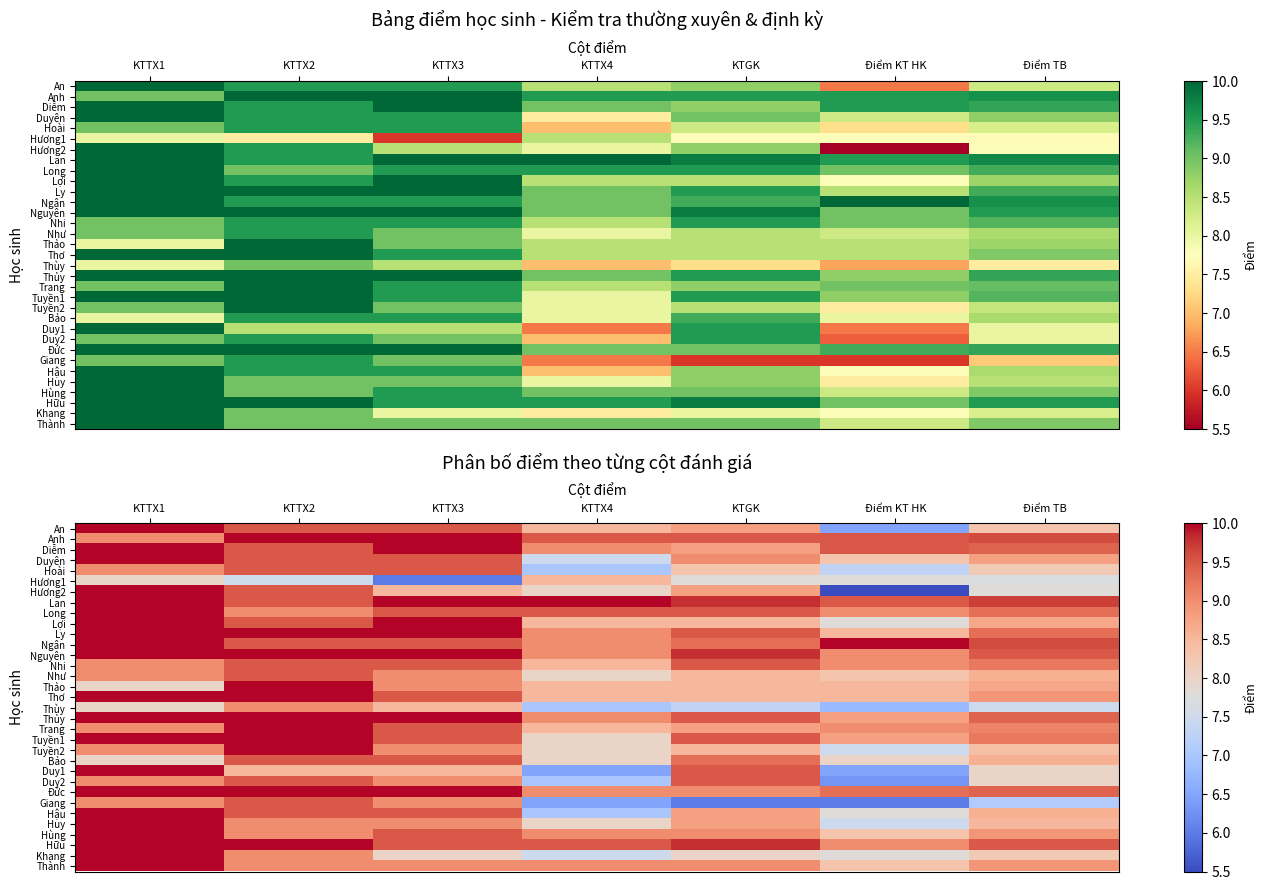

What is the smallest value displayed?

5.5